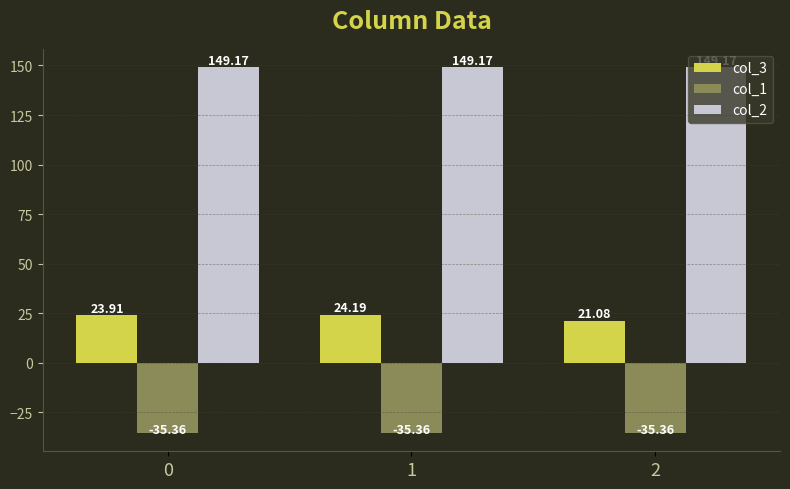

Is it true that col_3 equals 24.2 at 1?

True